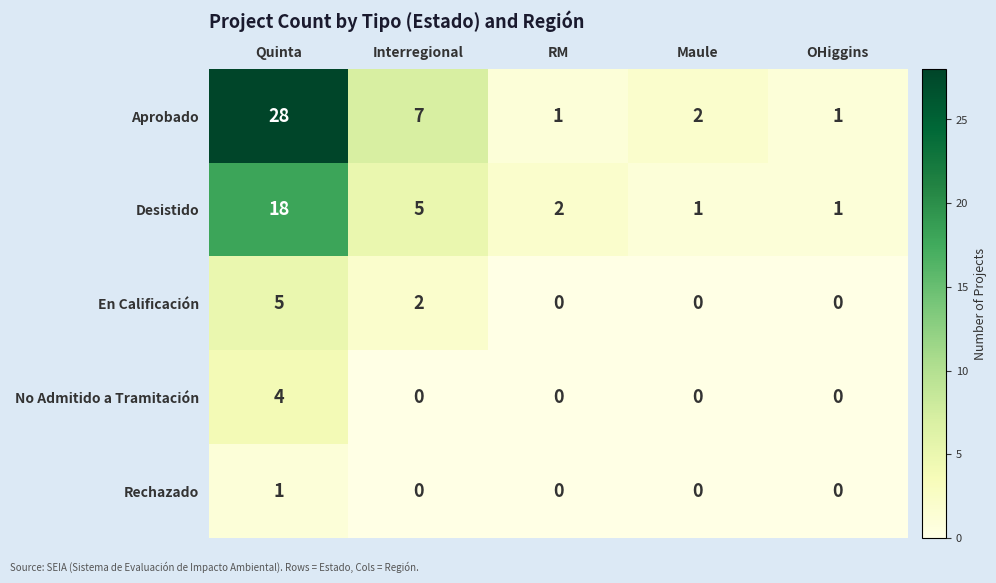

What is the total value across all series at RM?

3